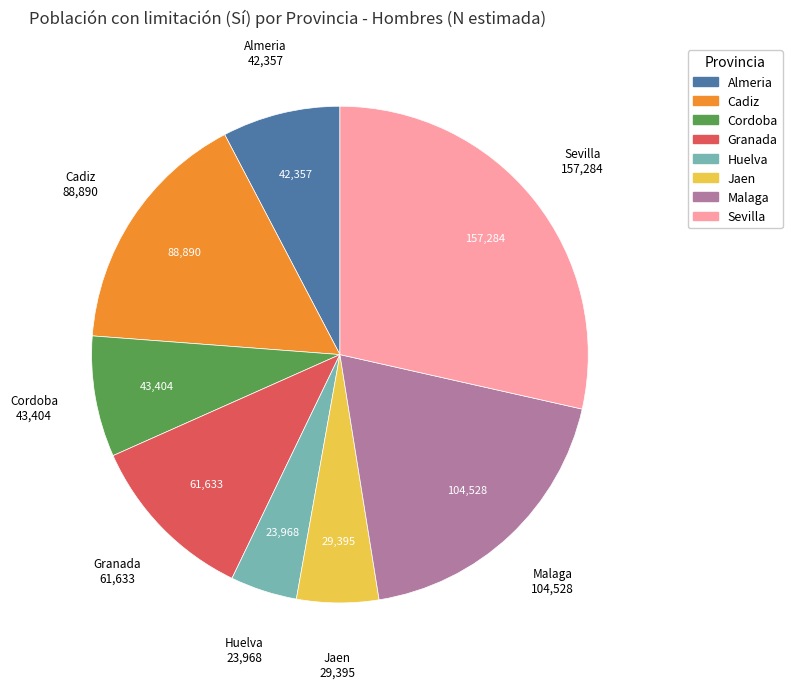

The Cadiz slice represents 11% of the pie. True or false?

False